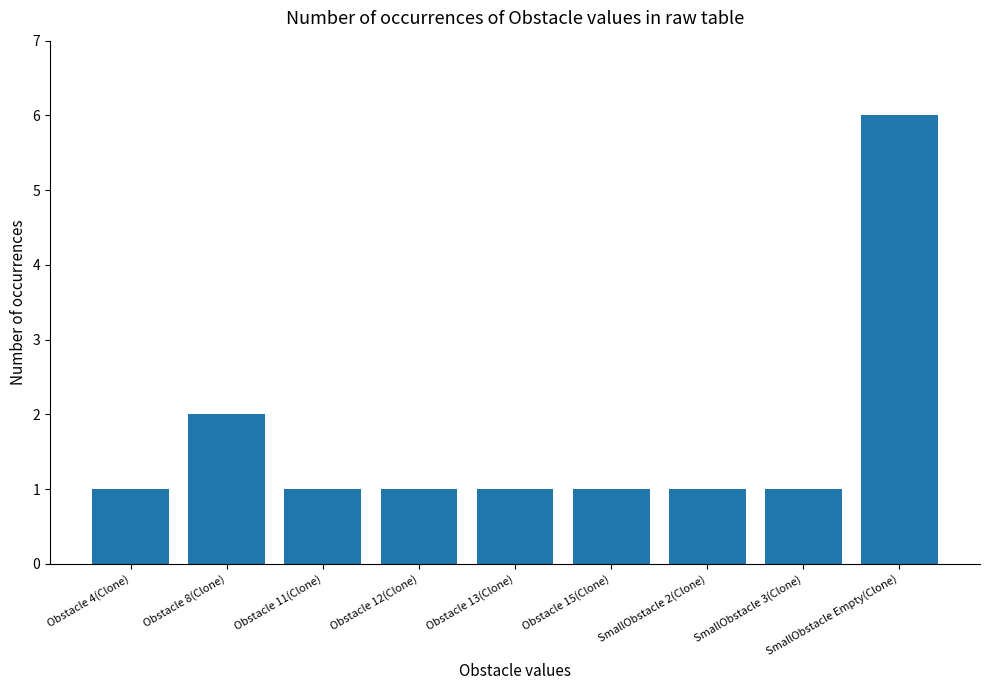

Which label corresponds to the largest value in the chart?

SmallObstacle Empty(Clone)